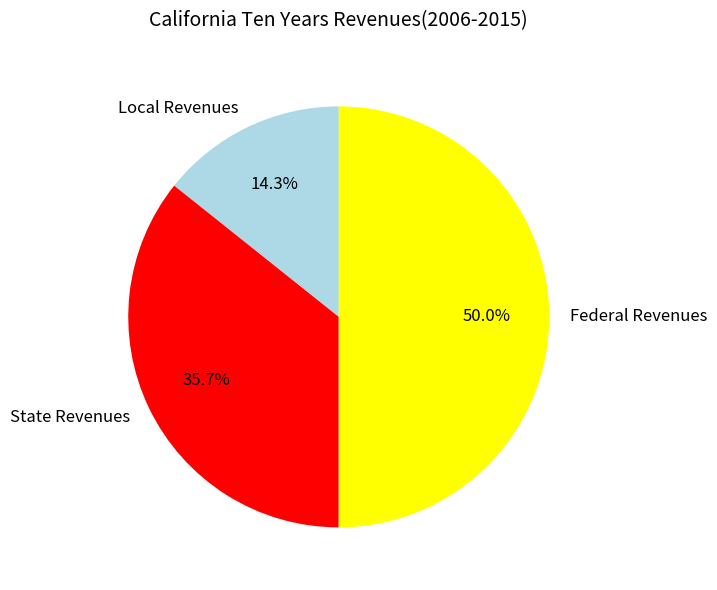

To the nearest percent, what is the difference between the largest and smallest slice percentages?

36%